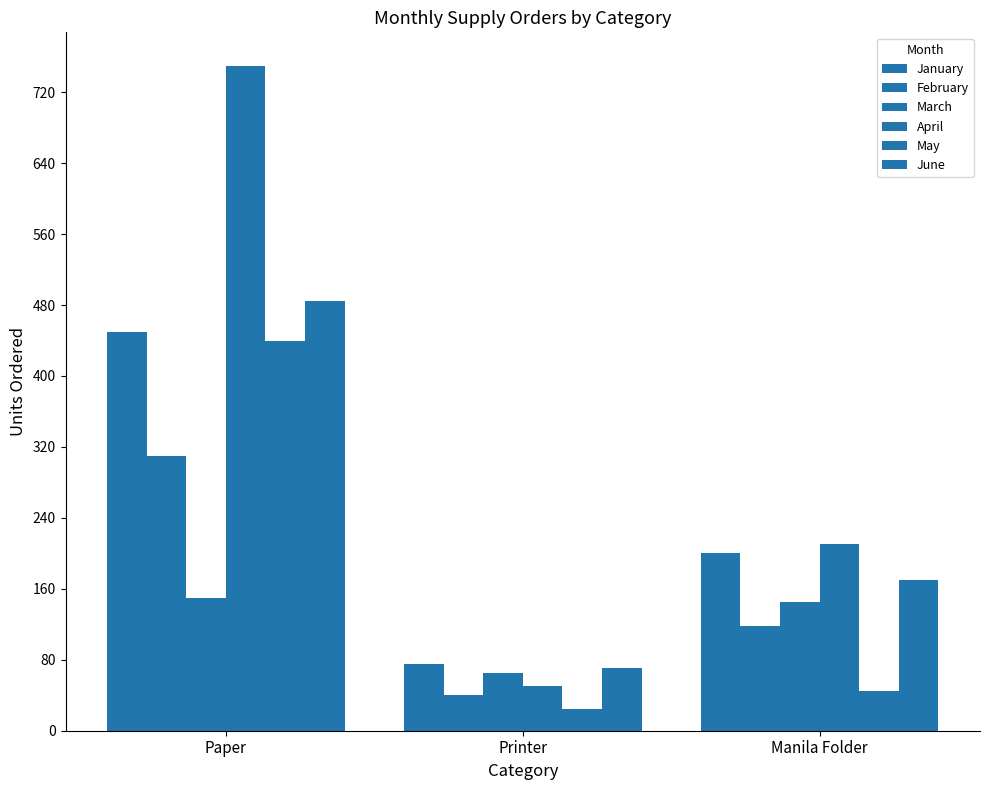

Which series has the largest total across all categories?

April